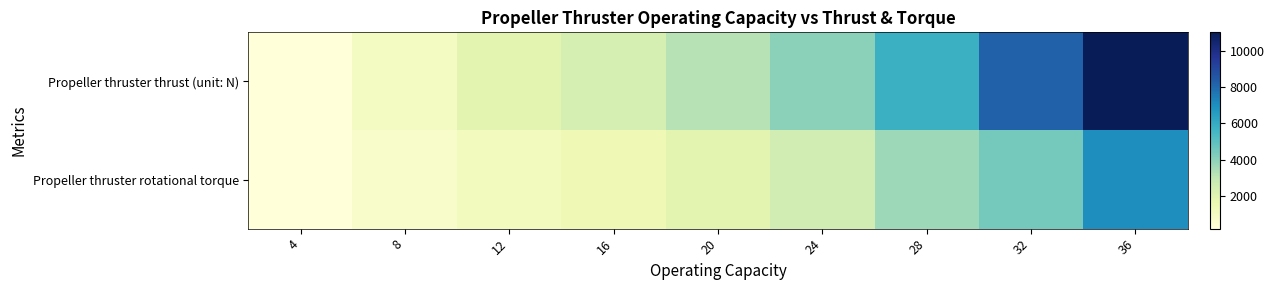

What is the difference between the highest and lowest values at 16?

1000